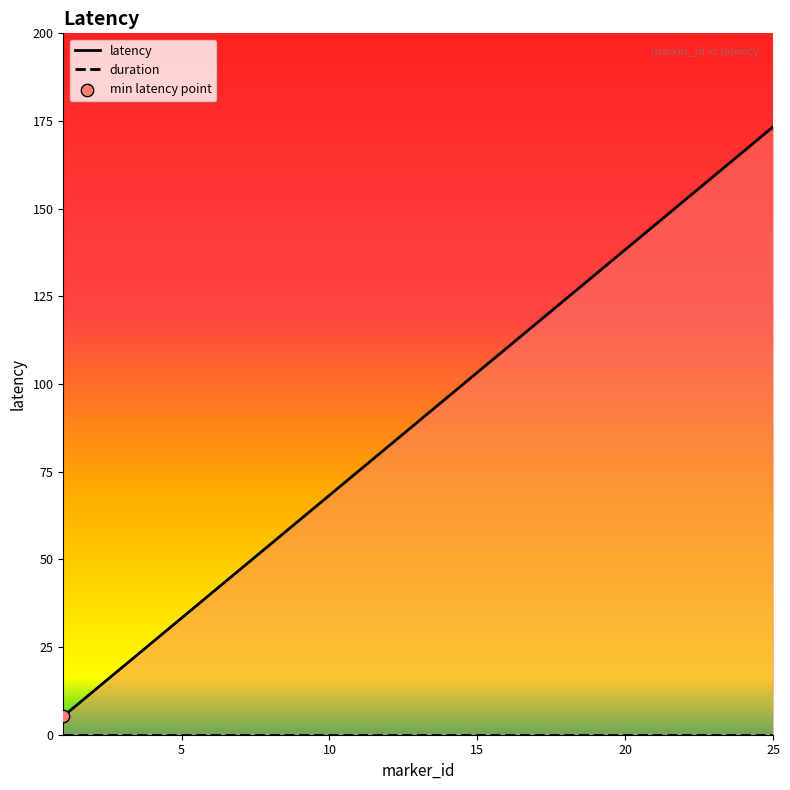

Which series reaches the minimum Y coordinate?

duration